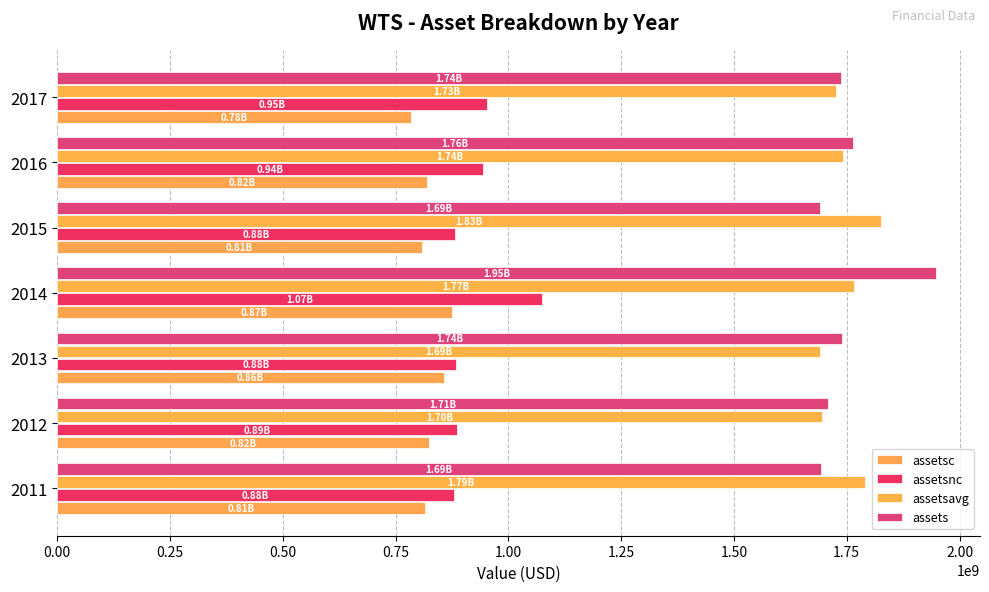

How many series are shown in this chart?

4